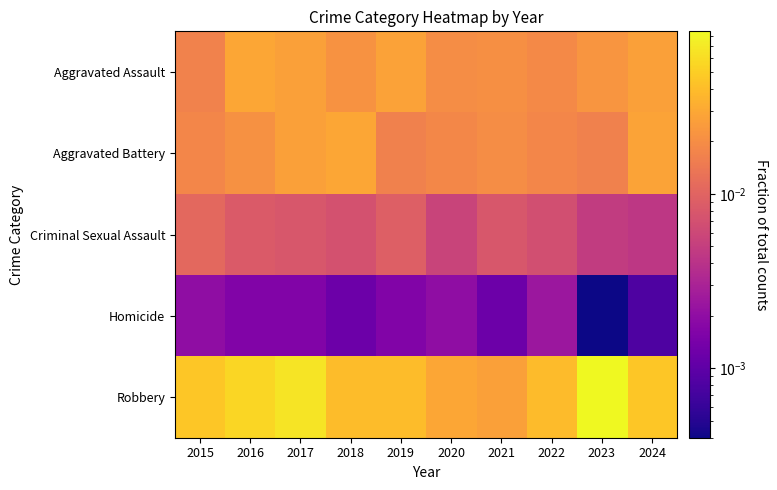

At how many categories does at least one series exceed 0?

10